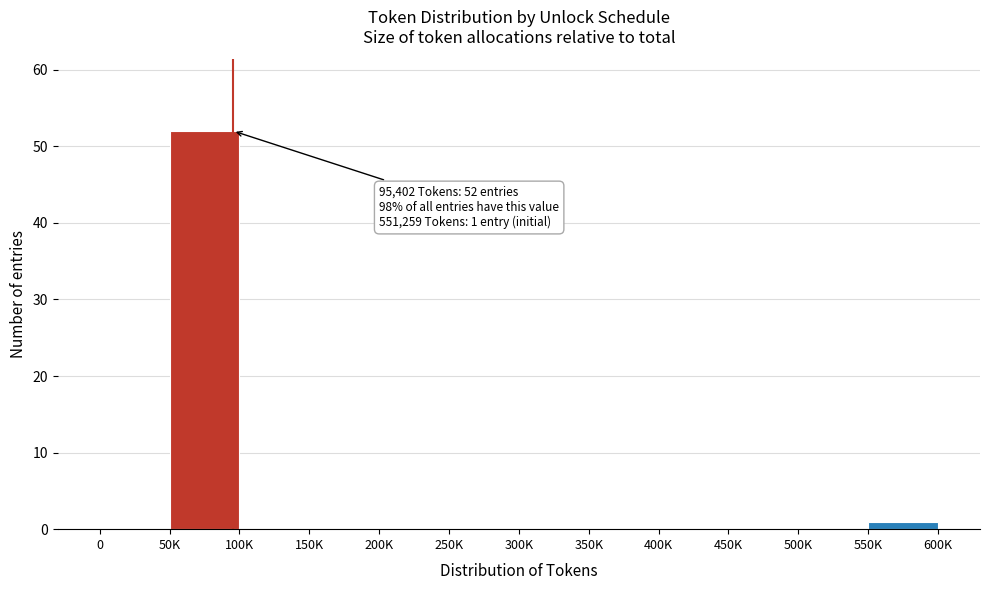

Reading left to right, extract all data points from this chart.

0=0	50K=52	100K=0	150K=0	200K=0	250K=0	300K=0	350K=0	400K=0	450K=0	500K=0	550K=1